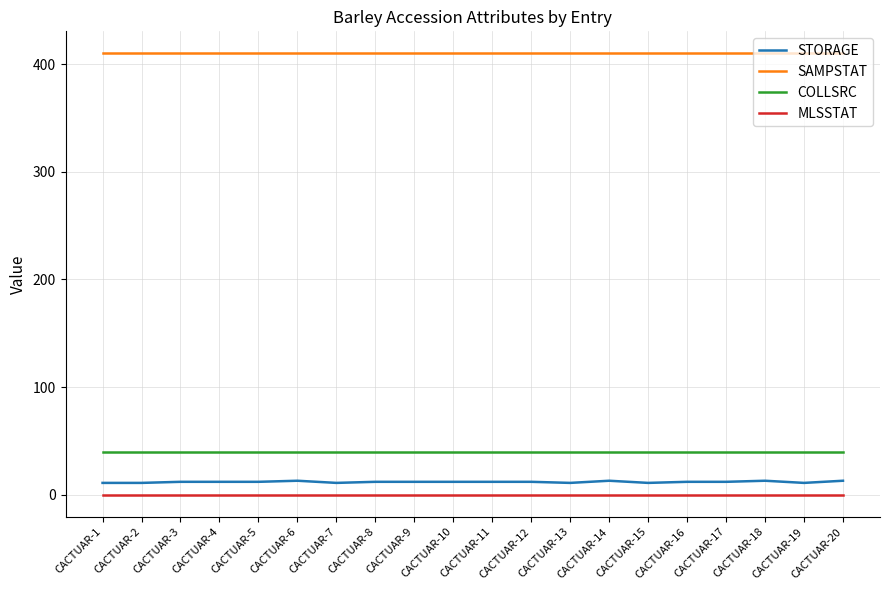

At CACTUAR-13, list the series in order from largest to smallest.

SAMPSTAT, COLLSRC, STORAGE, MLSSTAT